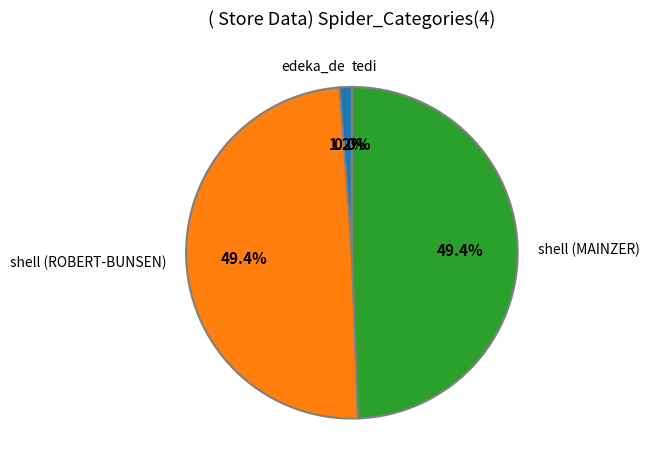

Which has a higher value, shell (MAINZER) or edeka_de?

shell (MAINZER)